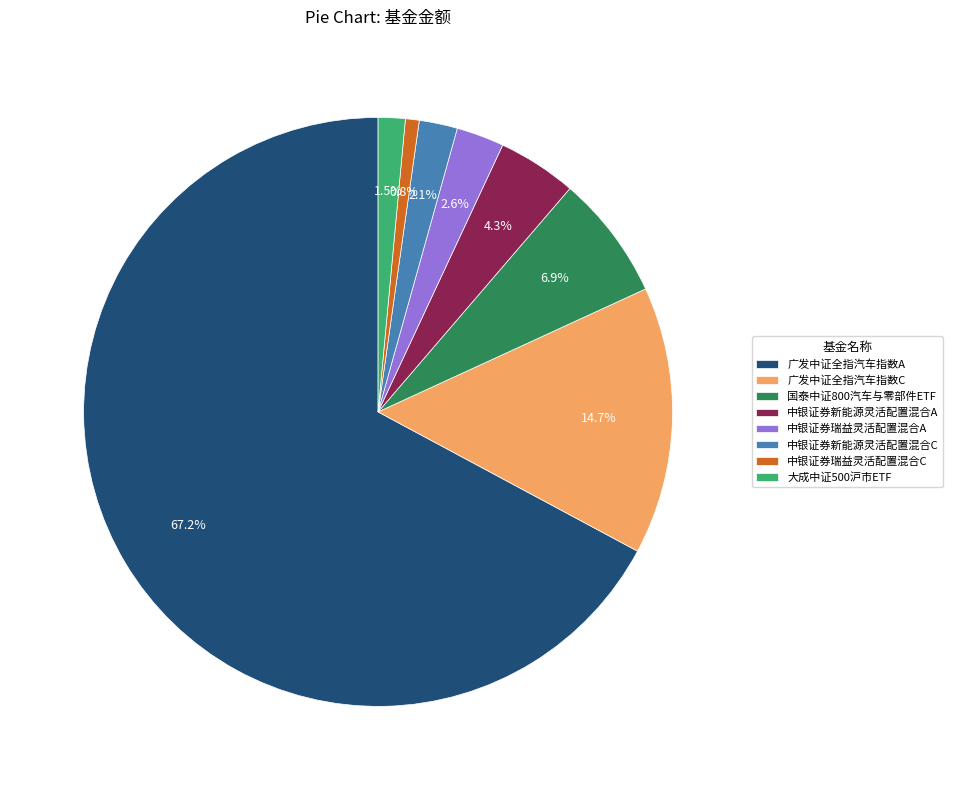

Combined, do 广发中证全指汽车指数A and 中银证券新能源灵活配置混合C account for over 50%?

Yes